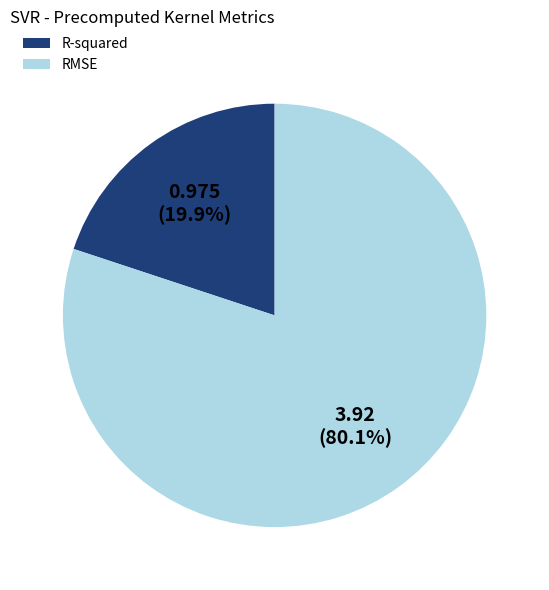

What percentage is NOT represented by RMSE?

19.9%